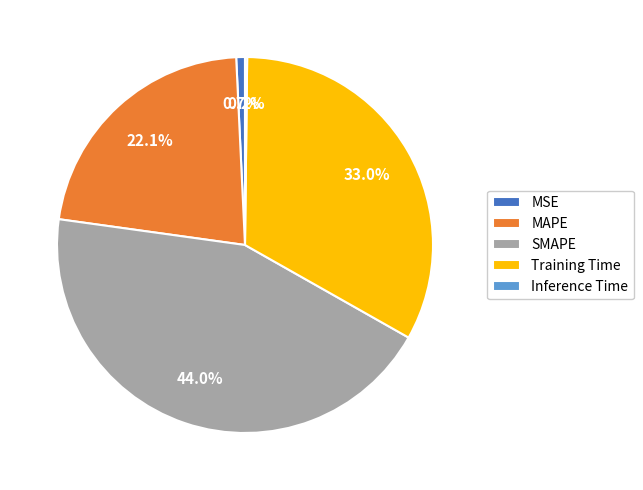

Is the sum of SMAPE and MAPE greater than half?

Yes